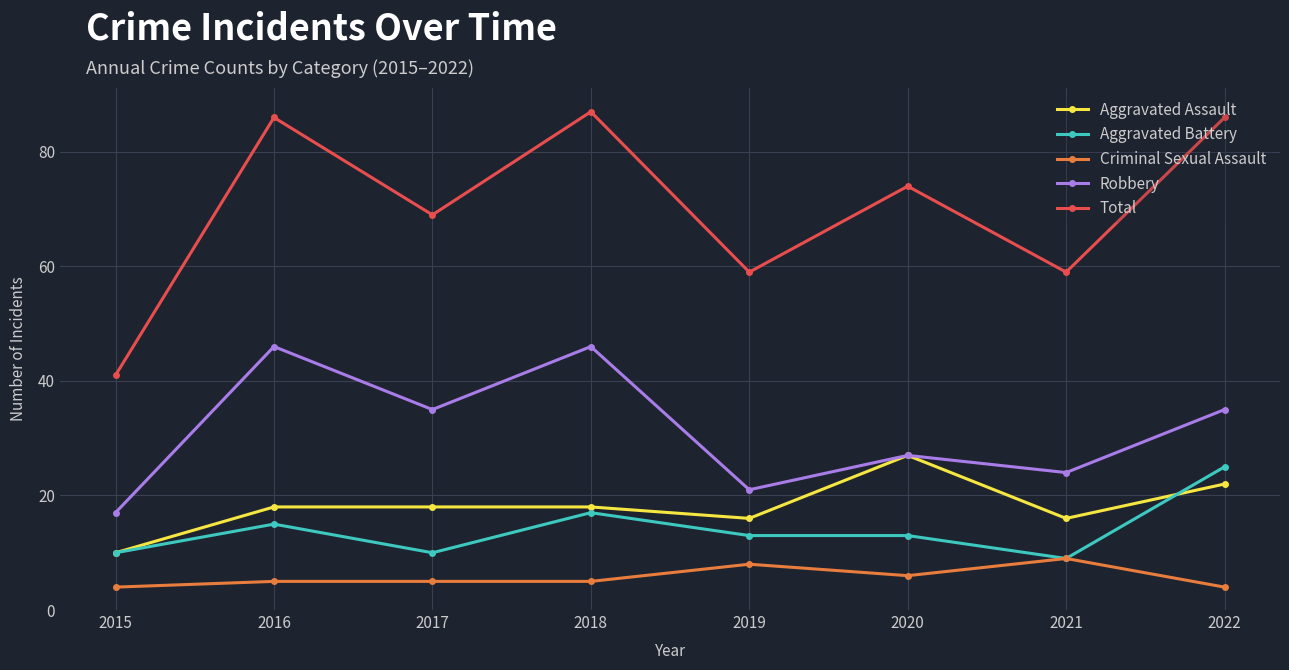

Count the Robbery values in the range 24 to 46.

6